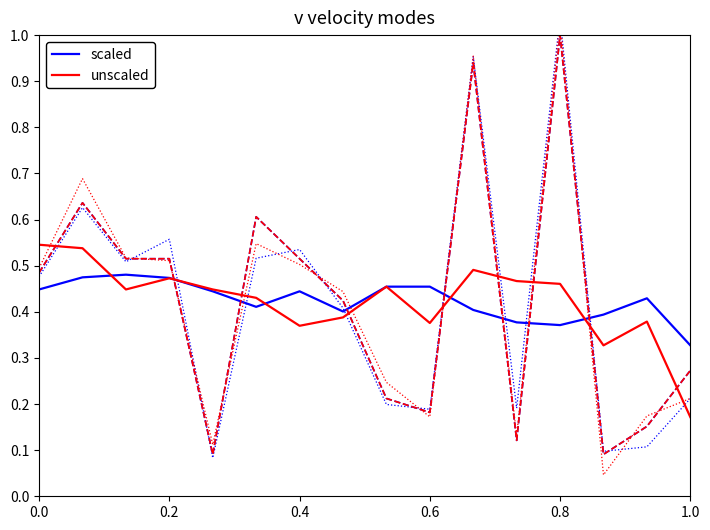

The scaled series shows 0.5 at 0.8. True or false?

False